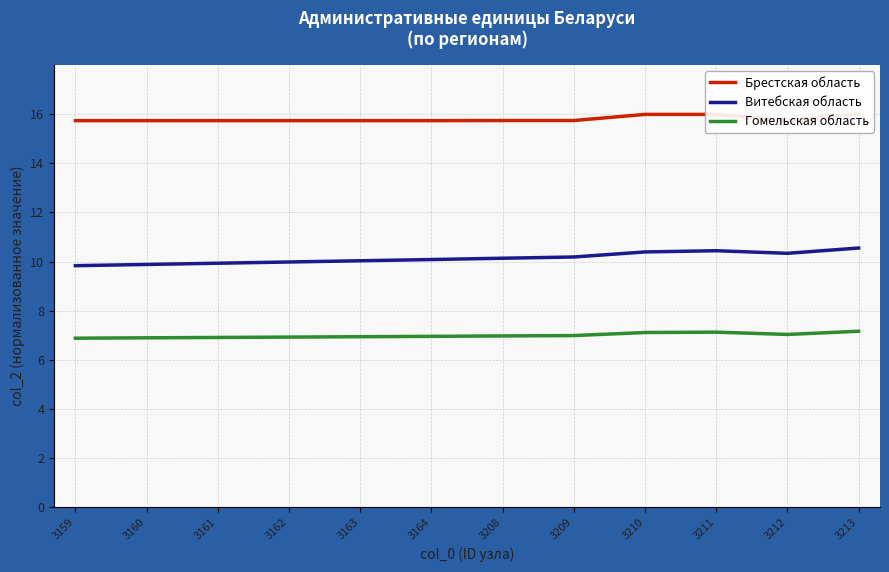

The value of Витебская область at 3163 is 15.9. True or false?

False